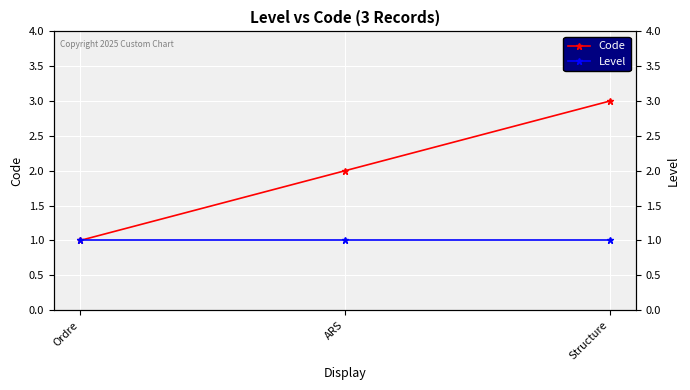

At which category does the chart reach its peak across all series?

Structure